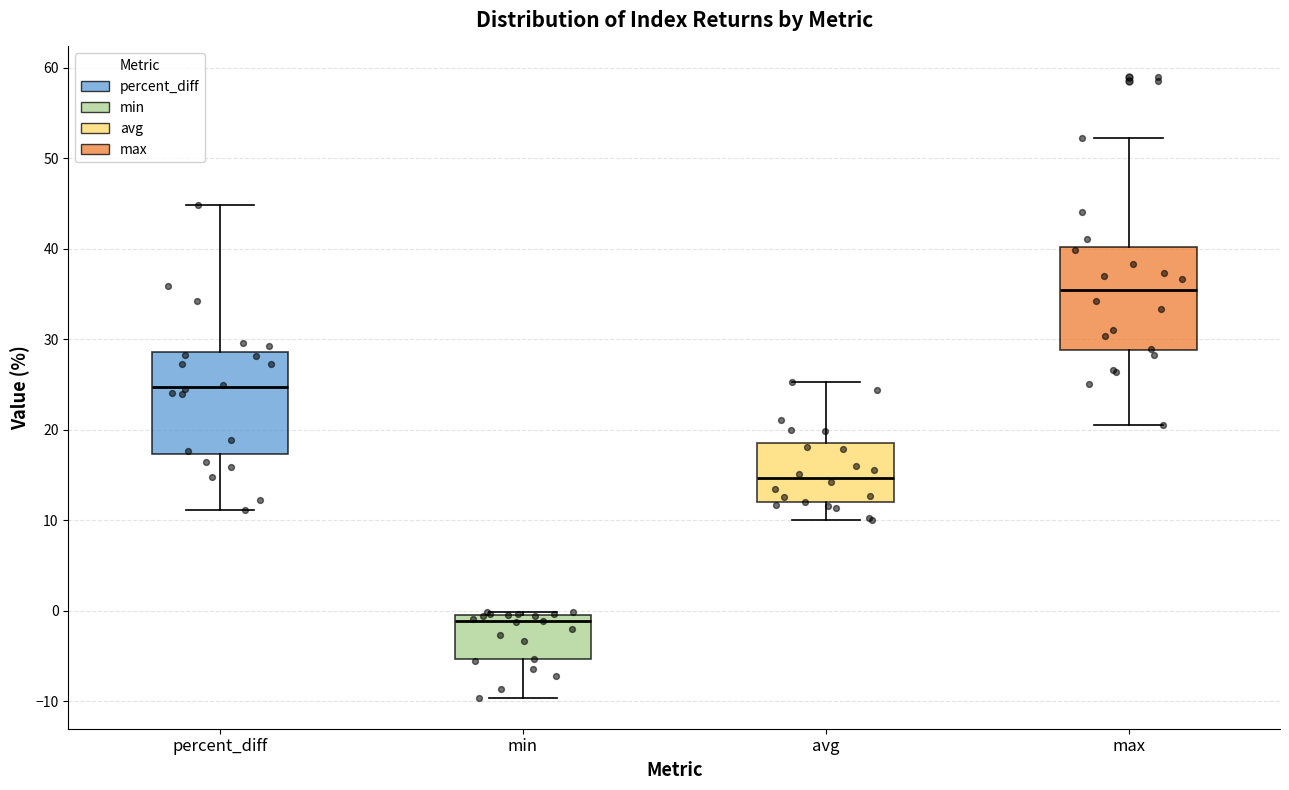

Where does the lower whisker of the box for percent_diff end on the y-axis? The values are not printed on the chart, so give them approximately, as read against the axis.

11